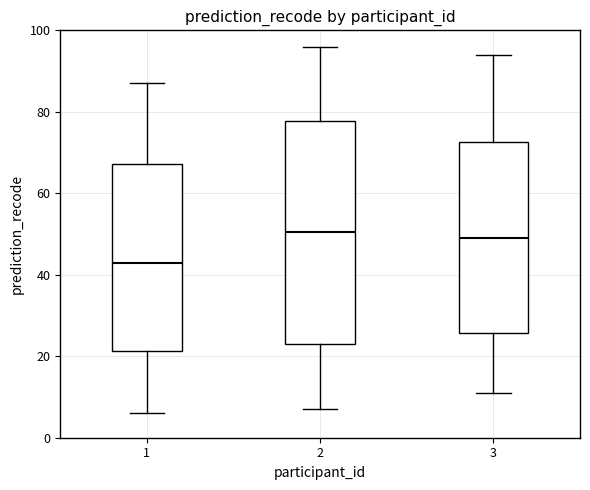

Which box has the lowest median line?

1